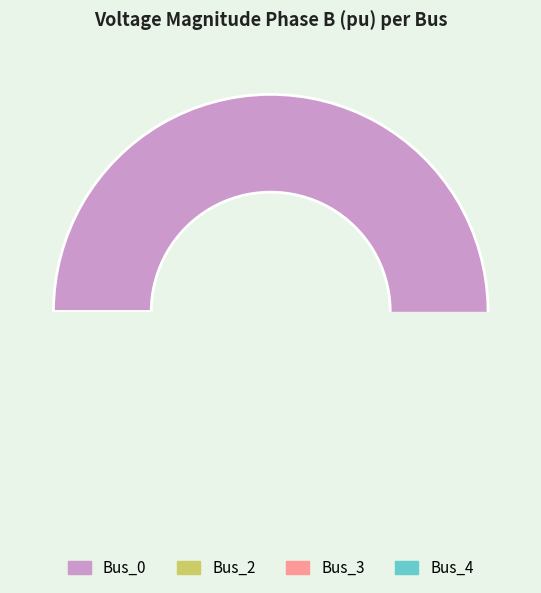

To the nearest percent, what portion does Bus_4 represent?

13%